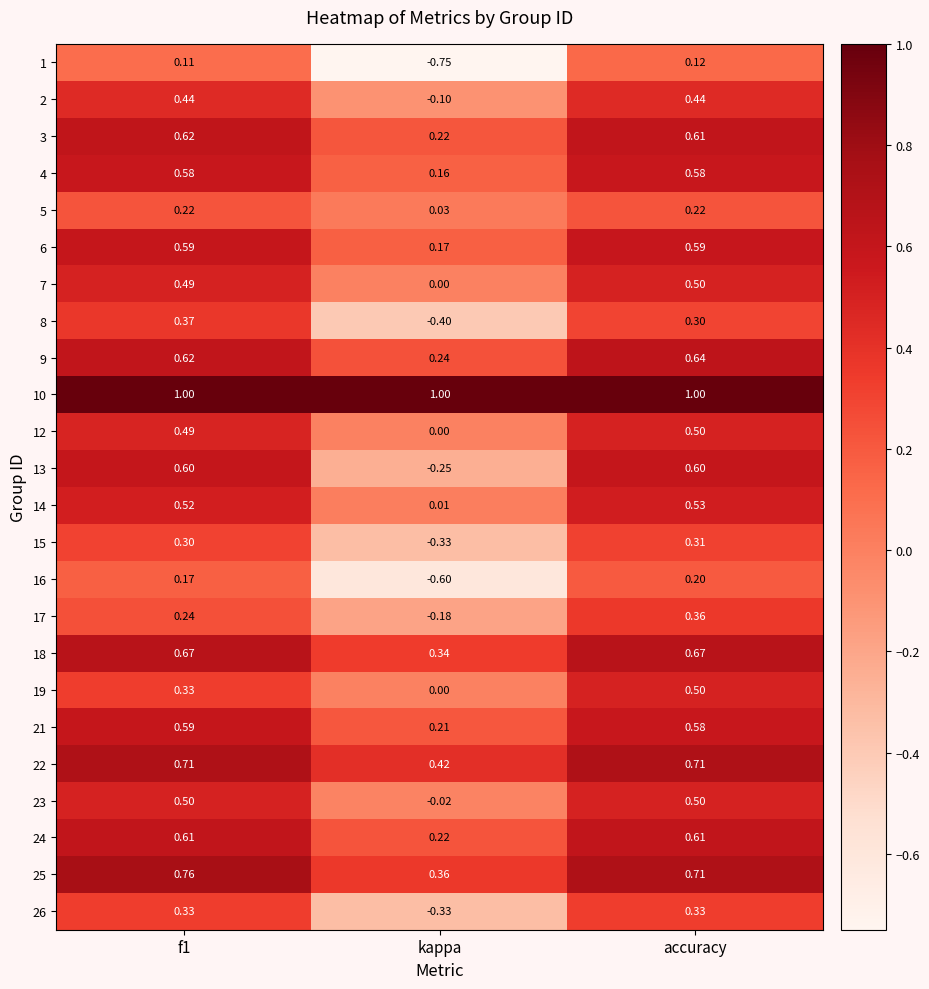

What is the total value across all series at f1?

11.9